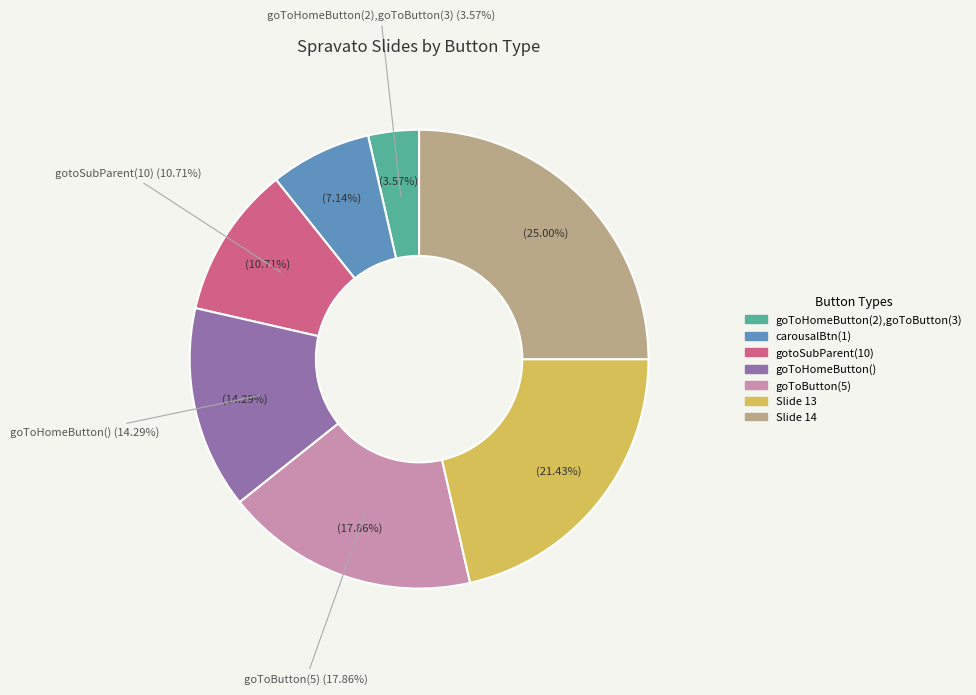

What is the change in value from goToHomeButton(2),goToButton(3) to gotoSubParent(10)?

+2